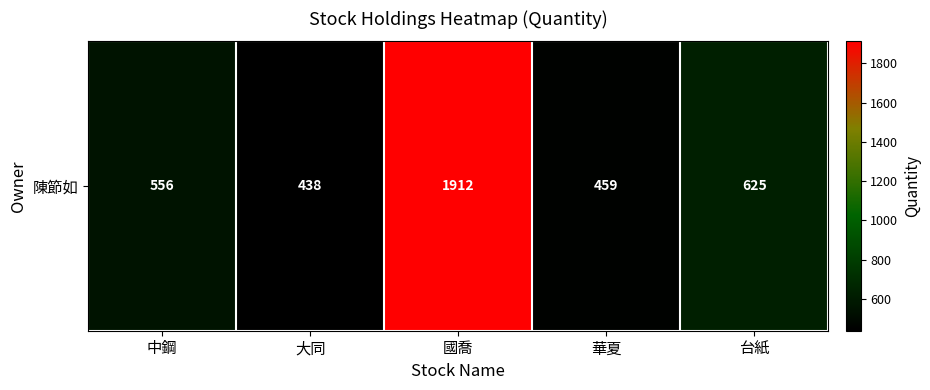

At which label does the data first exceed 556?

國喬